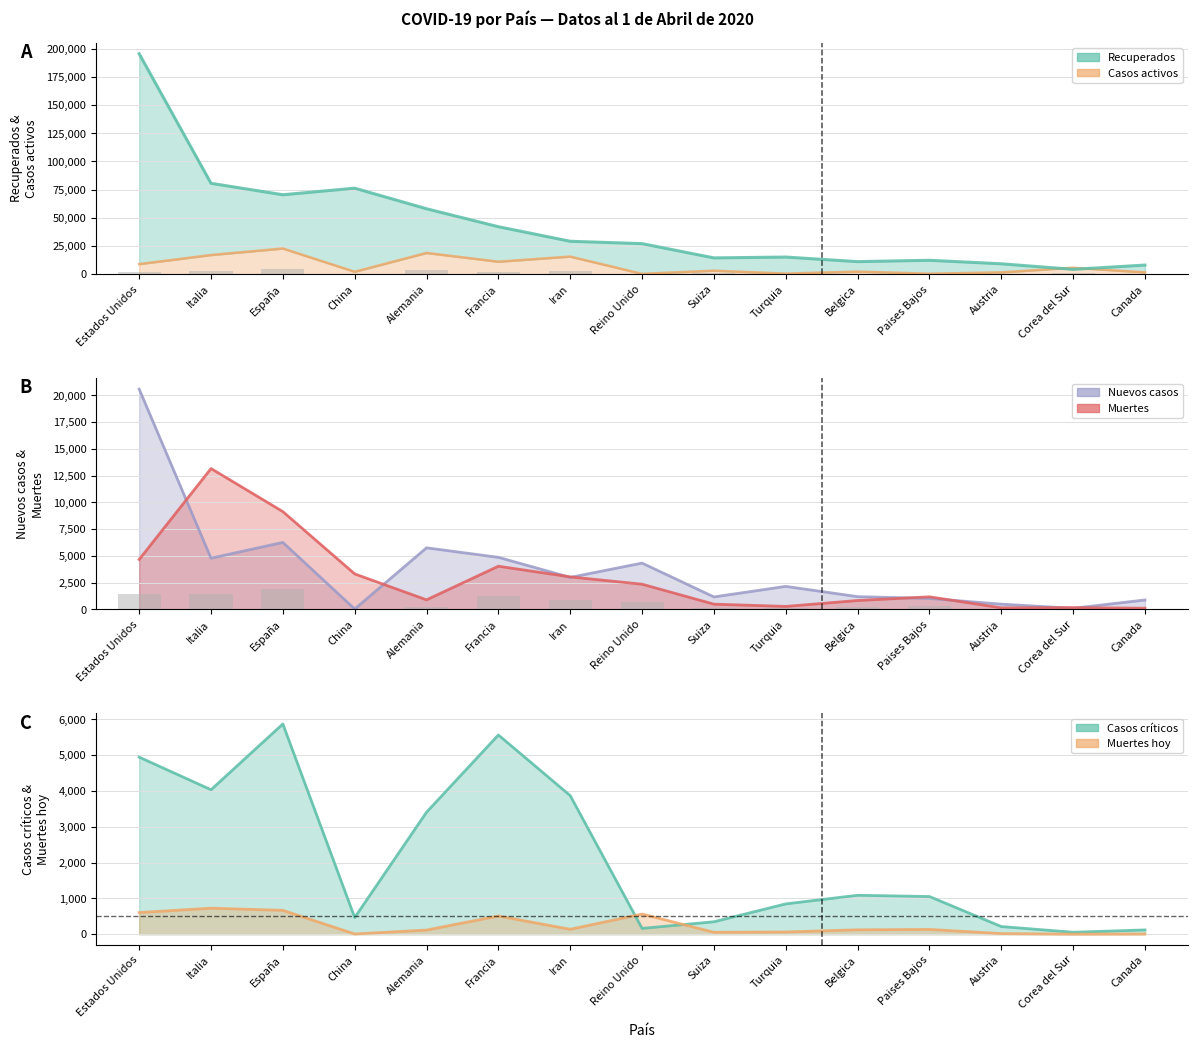

Is the value of Recuperados at Paises Bajos greater than the value of Muertes hoy at Iran?

Yes